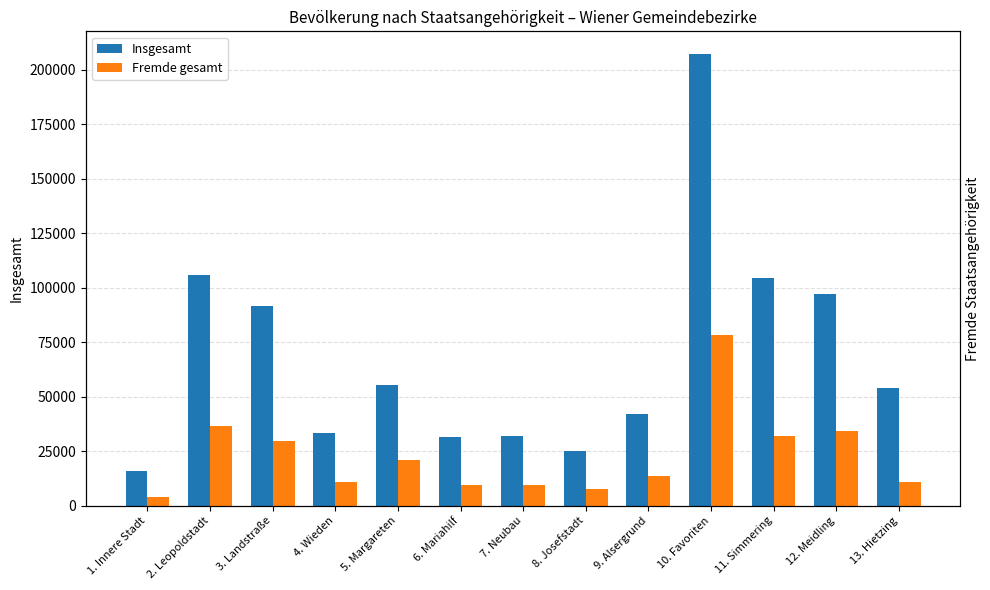

At which category does the chart reach its minimum across all series?

1. Innere Stadt